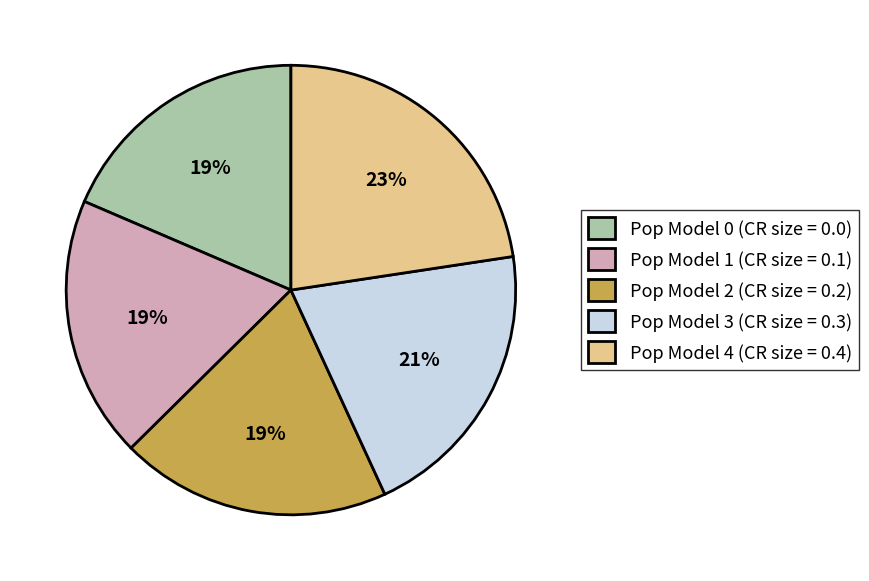

Approximately how many times larger is the value at Pop Model 4 (CR size = 0.4) compared to Pop Model 2 (CR size = 0.2)?

1.2